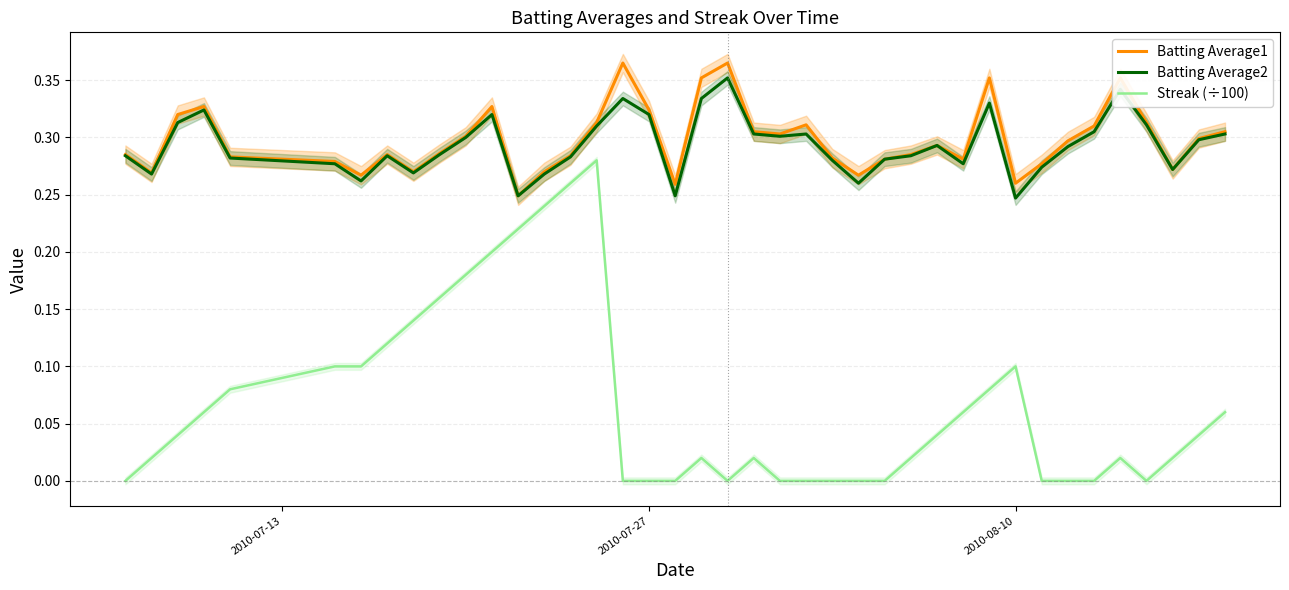

True or false: Streak (÷100) has more than 2 interior local peaks.

True